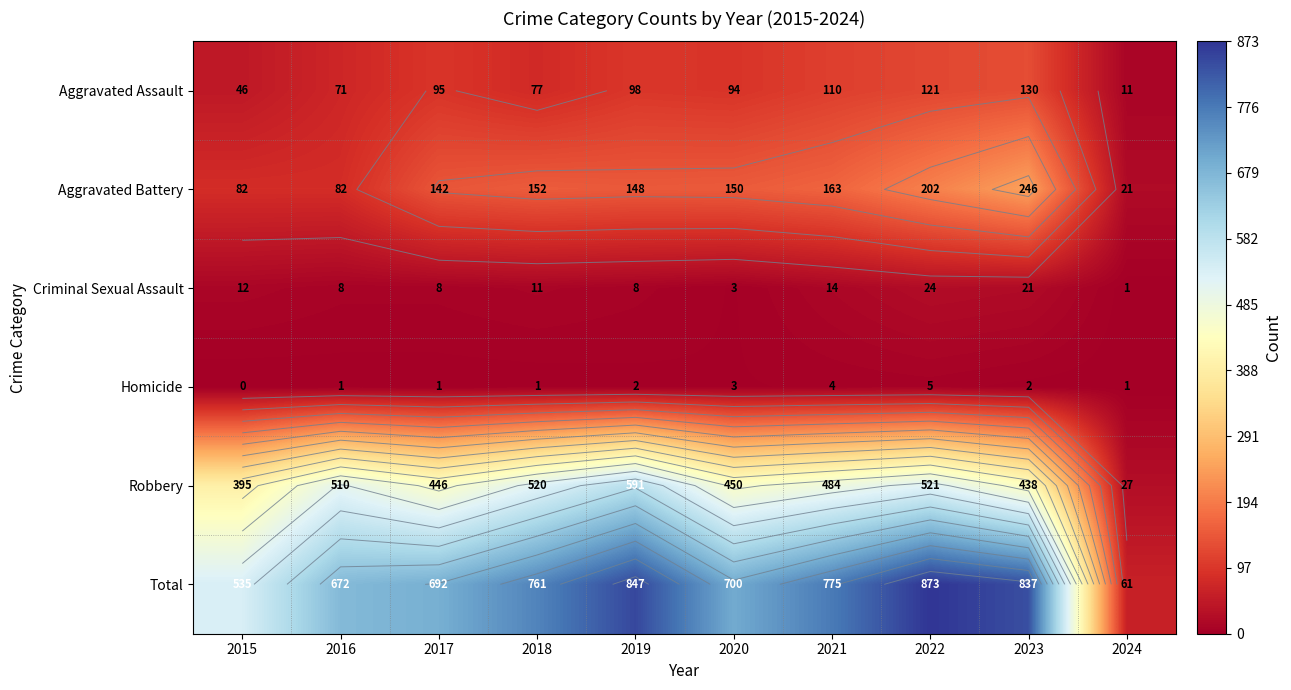

List the series in order of their peak value, lowest first.

Homicide, Criminal Sexual Assault, Aggravated Assault, Aggravated Battery, Robbery, Total